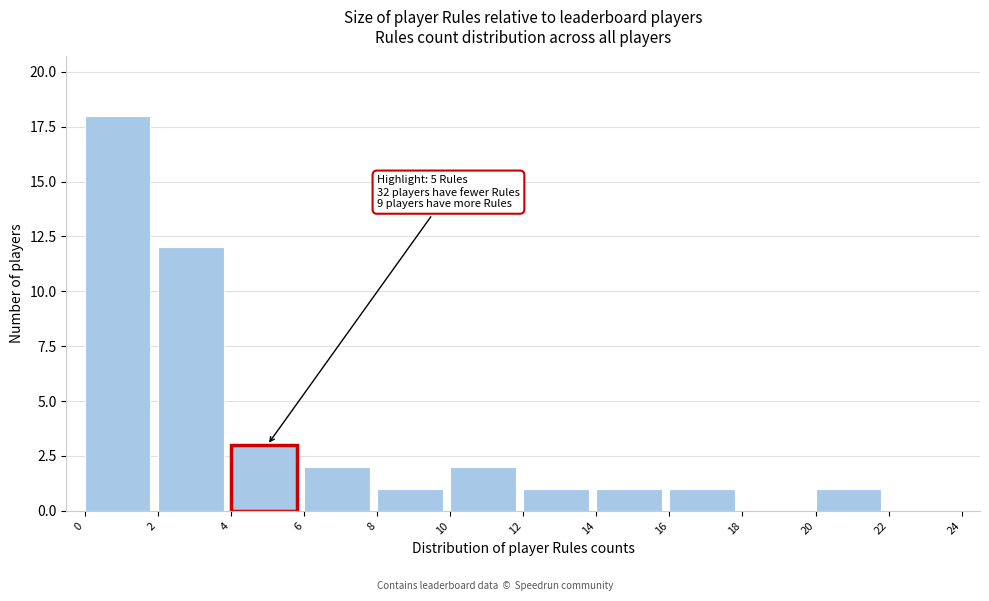

Which range on the x-axis has the tallest bar?

0 to 2